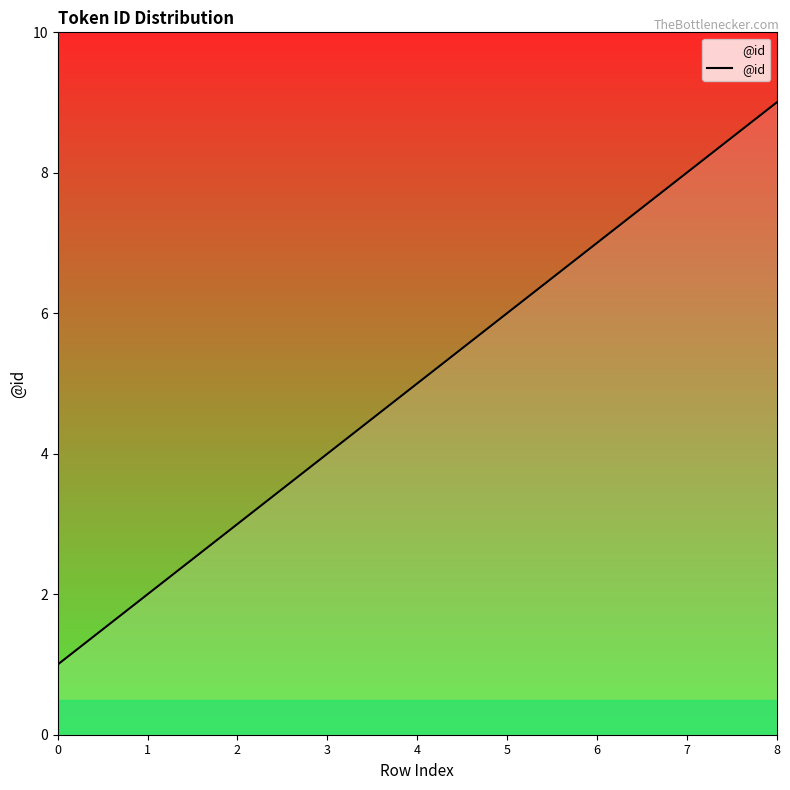

Is it true that the value at 5 is 6?

True